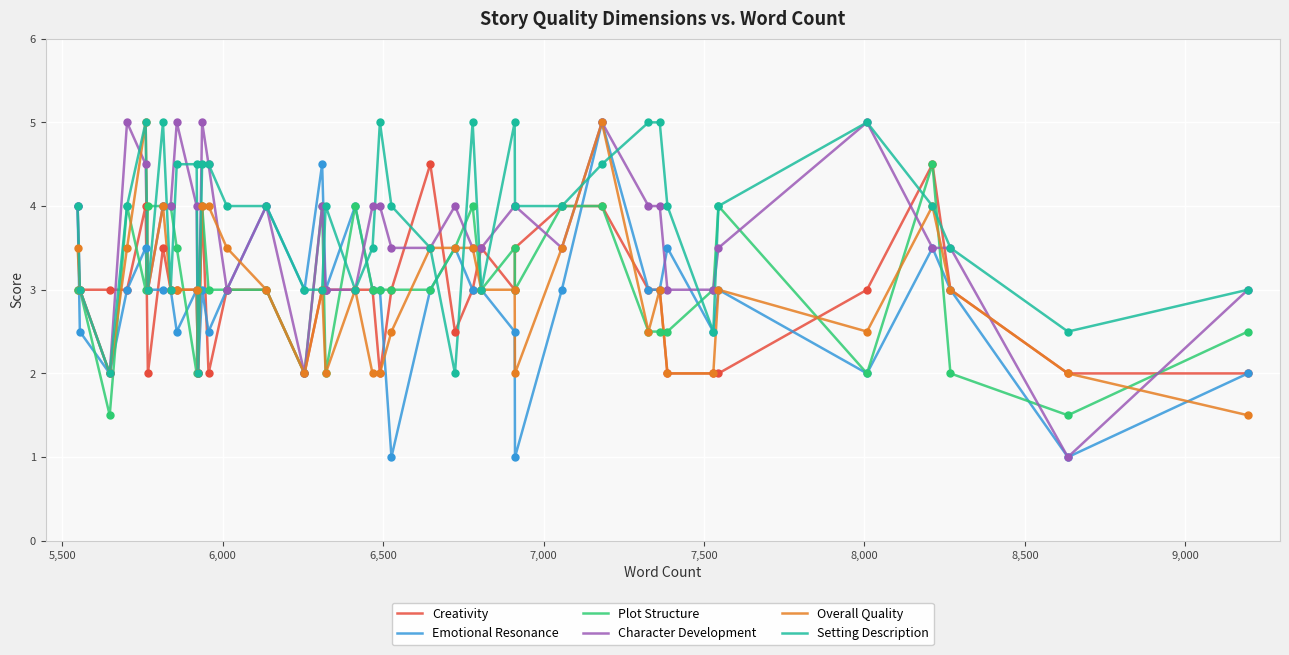

What is the maximum value shown in the chart?

5.0